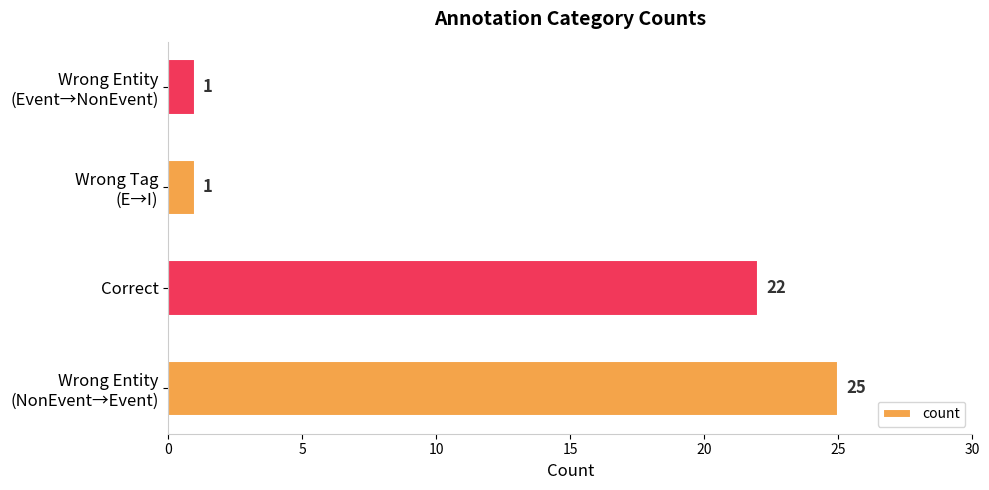

Reading bottom to top, what are all the values shown in this chart?

25	22	1	1